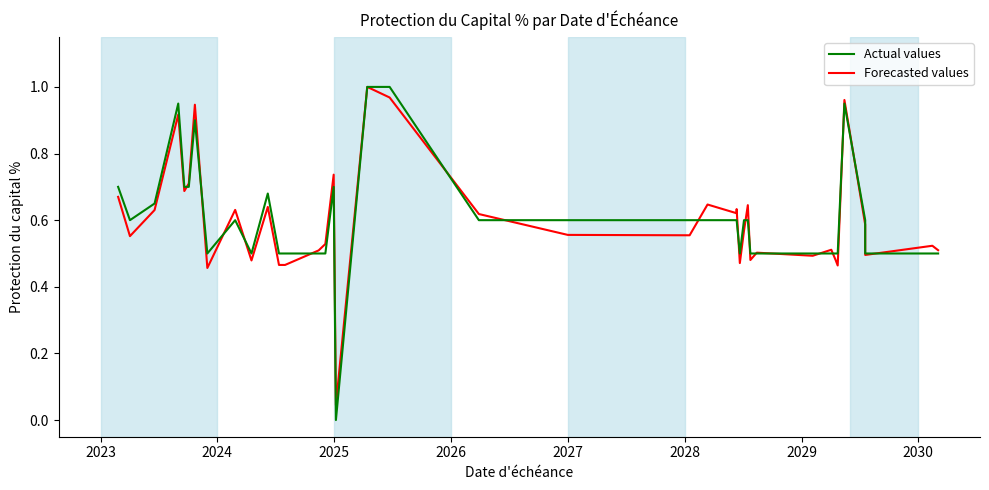

Which series has the largest total across all categories?

Actual values